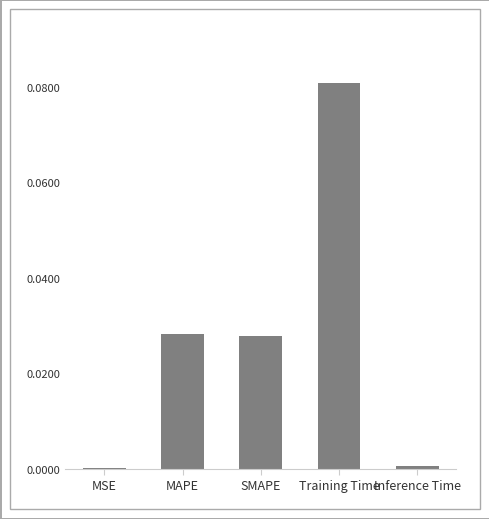

At which category does the chart reach its peak across all series?

Training Time